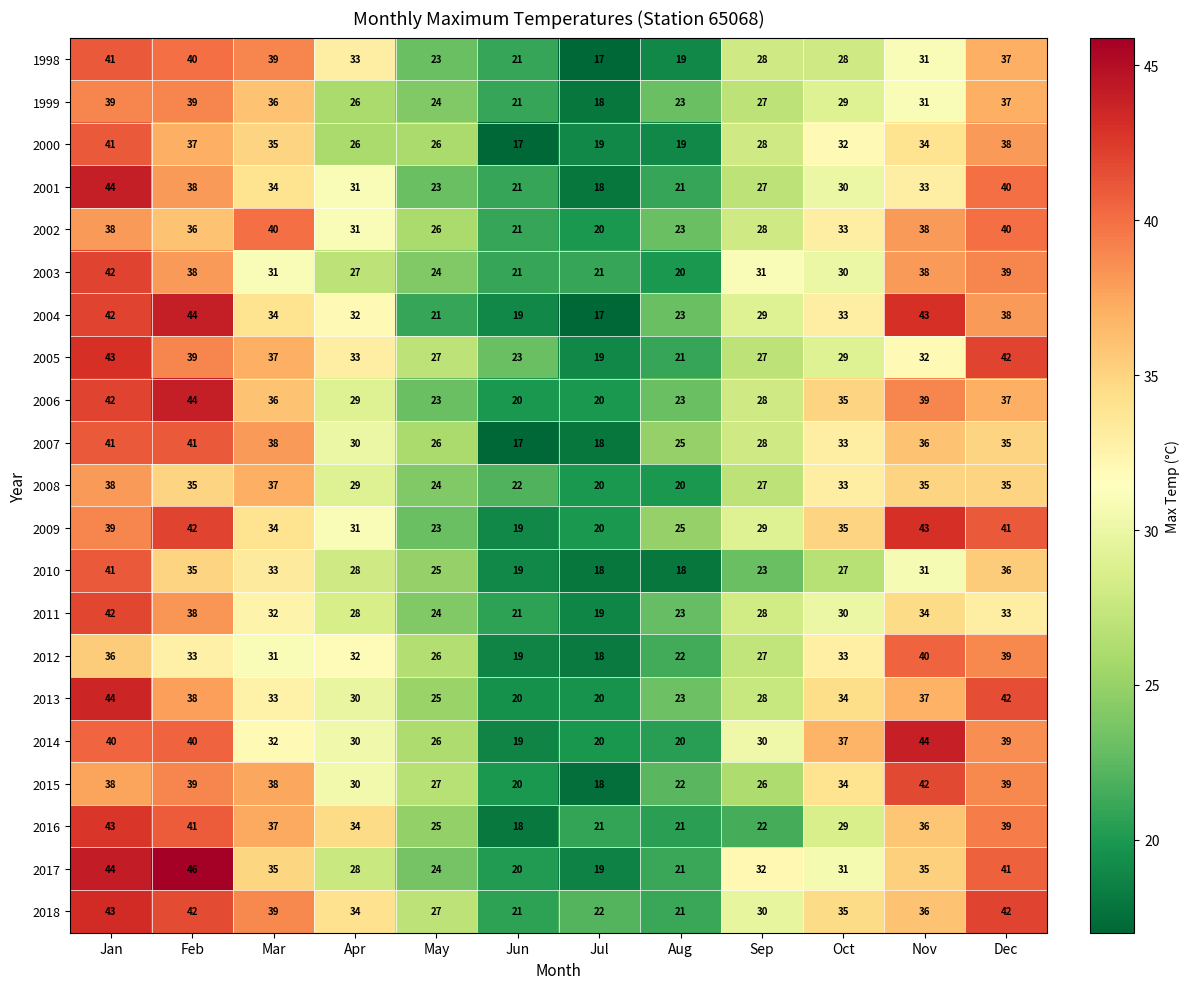

At which label does 2005 first exceed 32?

Jan